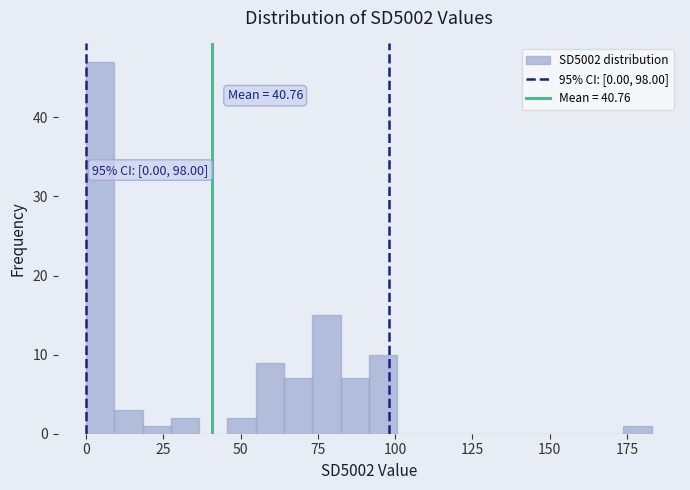

Read against the x-axis, roughly where is the centre of the tallest bar?

5